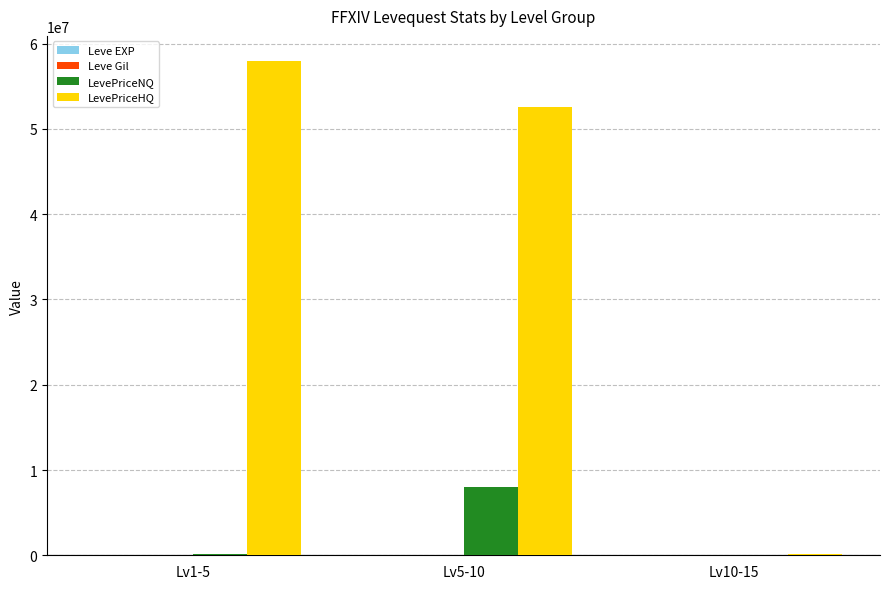

What is the spread (max minus min) of values at Lv10-15?

168639.7